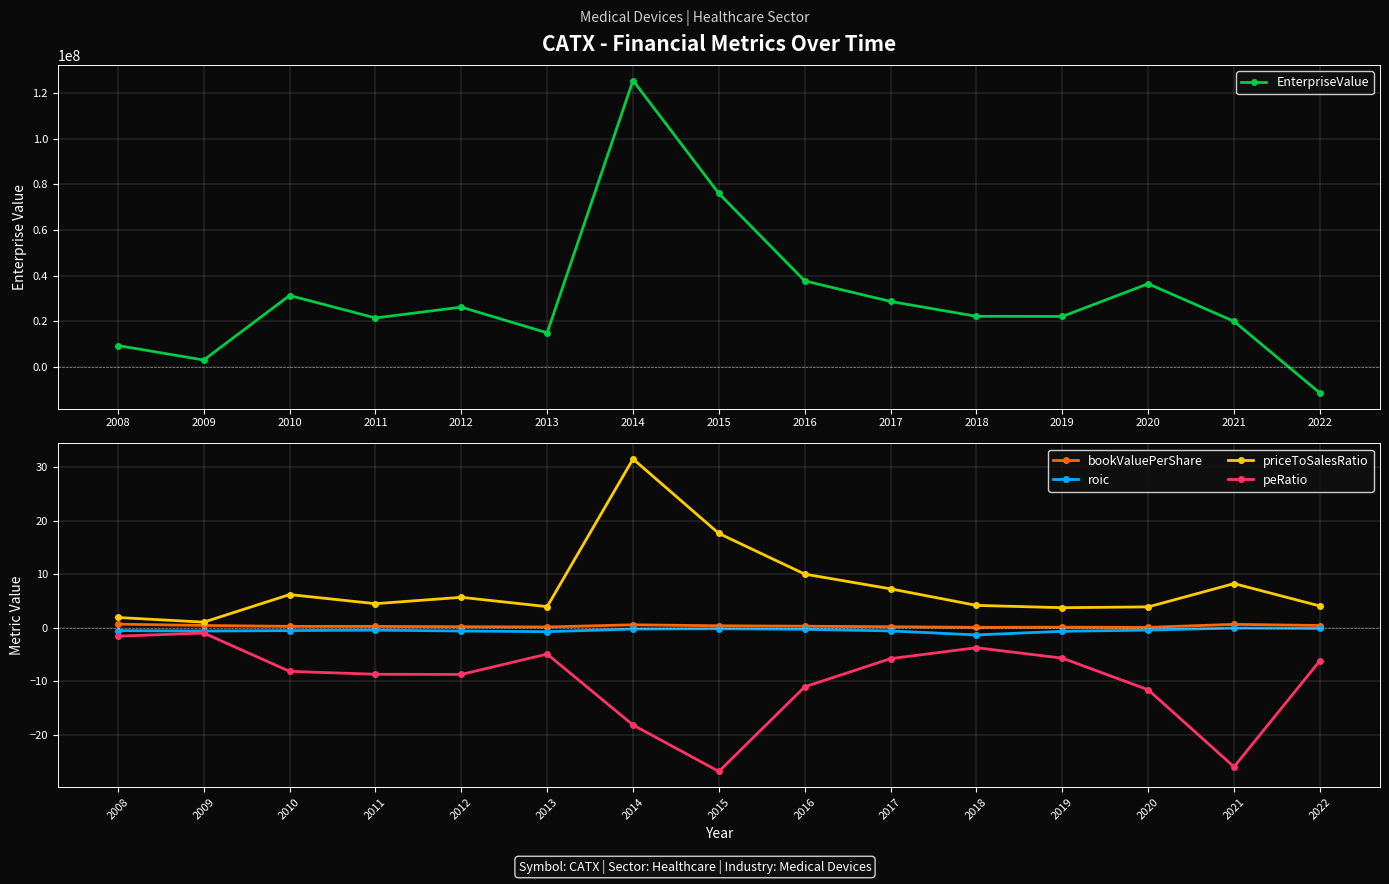

Which has a higher value, 2013 or 2011?

2011